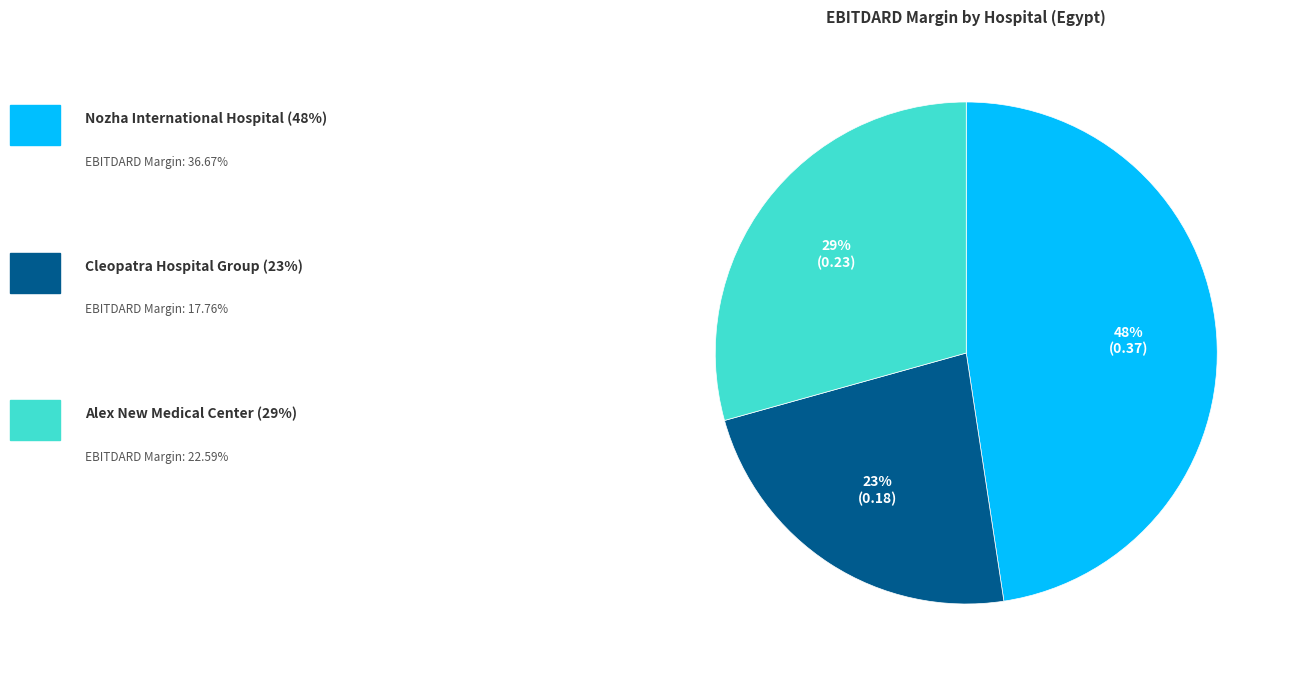

Is there a majority slice in this chart?

No